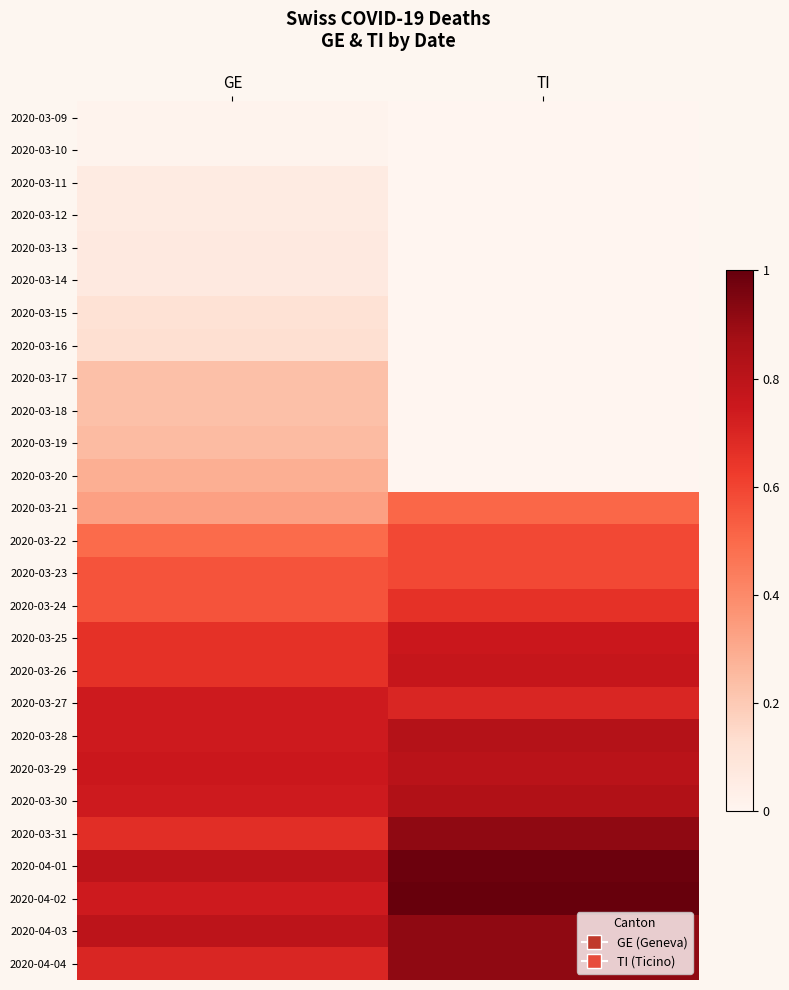

Reading left to right, extract all data points from this chart.

2020-03-09: GE=0.0	TI=0.0
2020-03-10: GE=0.0	TI=0.0
2020-03-11: GE=0.1	TI=0.0
2020-03-12: GE=0.1	TI=0.0
2020-03-13: GE=0.1	TI=0.0
2020-03-14: GE=0.1	TI=0.0
2020-03-15: GE=0.1	TI=0.0
2020-03-16: GE=0.1	TI=0.0
2020-03-17: GE=0.2	TI=0.0
2020-03-18: GE=0.2	TI=0.0
2020-03-19: GE=0.2	TI=0.0
2020-03-20: GE=0.3	TI=0.0
2020-03-21: GE=0.3	TI=0.5
2020-03-22: GE=0.5	TI=0.6
2020-03-23: GE=0.6	TI=0.6
2020-03-24: GE=0.6	TI=0.7
2020-03-25: GE=0.7	TI=0.8
2020-03-26: GE=0.7	TI=0.8
2020-03-27: GE=0.7	TI=0.7
2020-03-28: GE=0.7	TI=0.8
2020-03-29: GE=0.8	TI=0.8
2020-03-30: GE=0.7	TI=0.8
2020-03-31: GE=0.7	TI=0.9
2020-04-01: GE=0.8	TI=1.0
2020-04-02: GE=0.7	TI=1.0
2020-04-03: GE=0.8	TI=0.9
2020-04-04: GE=0.7	TI=0.9